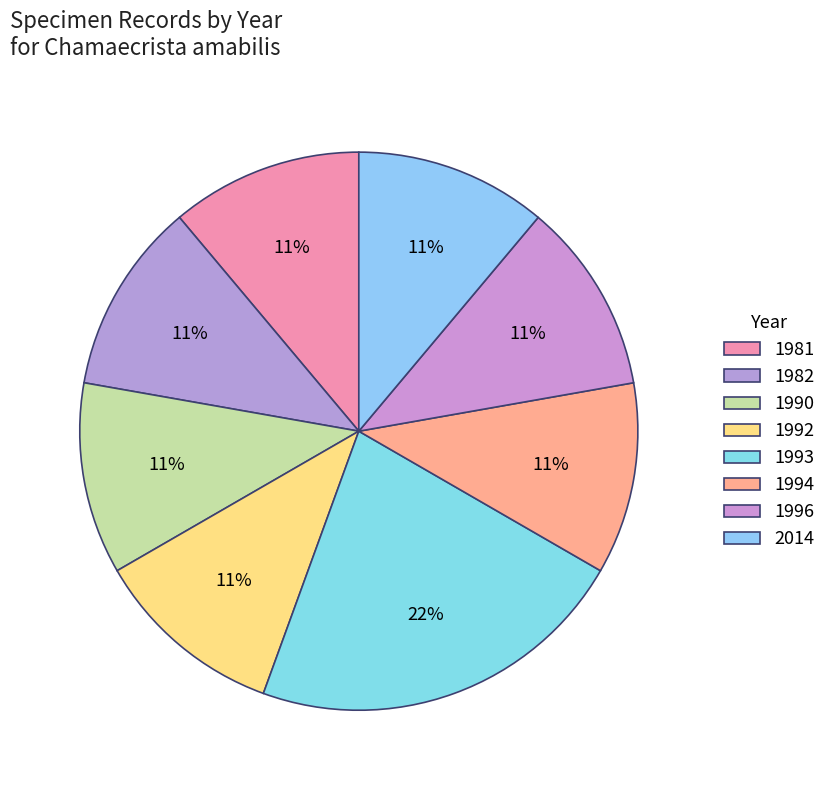

Which has a higher value, 1982 or 1994?

1994